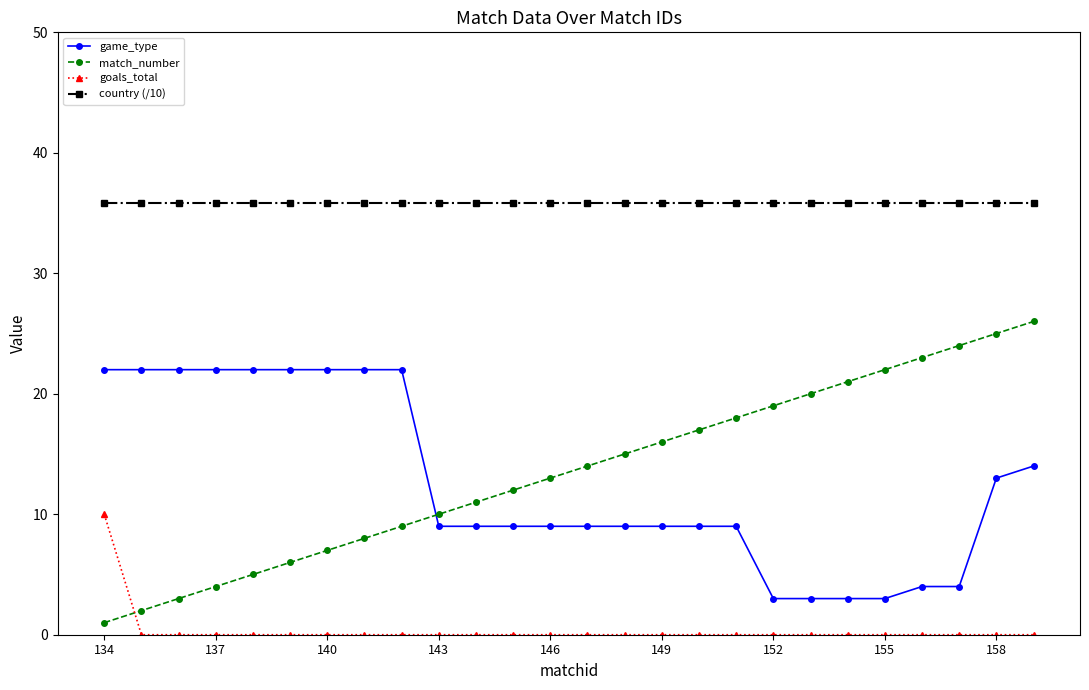

Does the chart display data point markers on the line(s)?

Yes